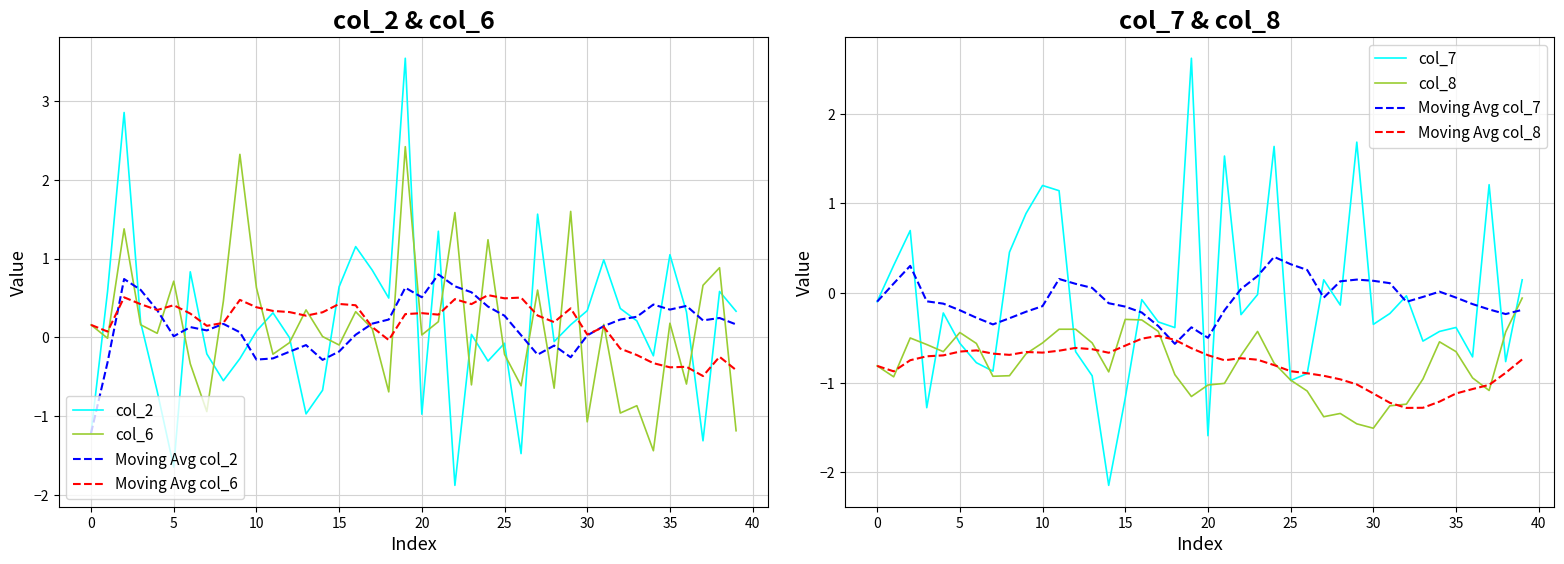

Which series has the largest total across all categories?

col_2